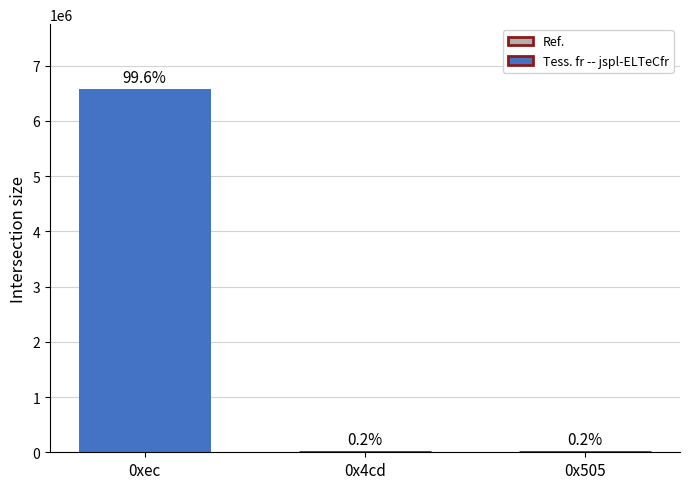

Reading left to right, list all the values displayed in this chart.

0xec=6567222	0x4cd=12598	0x505=13106